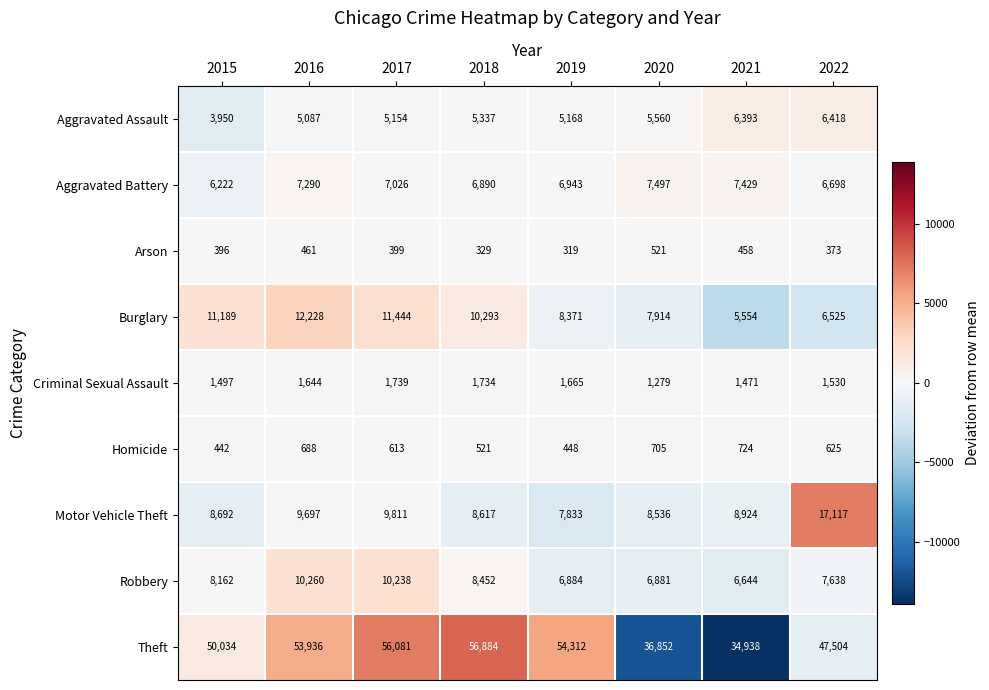

What is the minimum value for Aggravated Battery?

6222